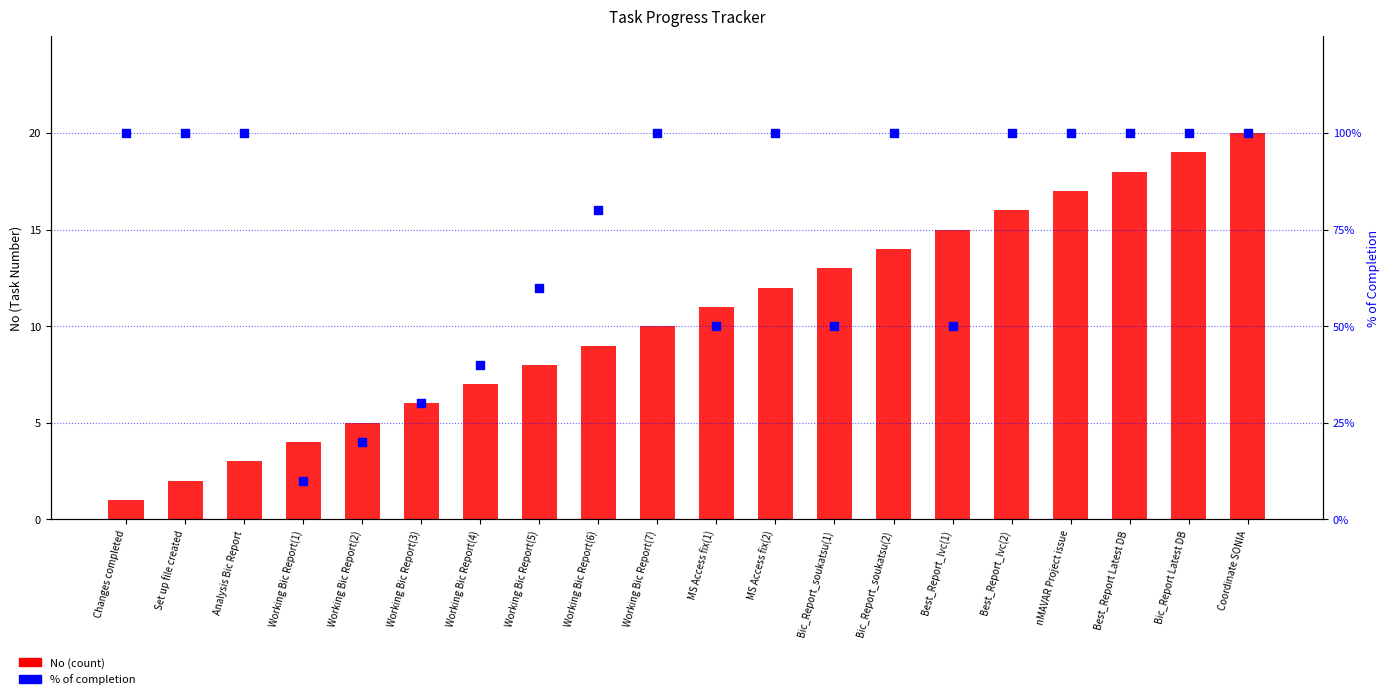

At how many categories does at least one series exceed 14?

19